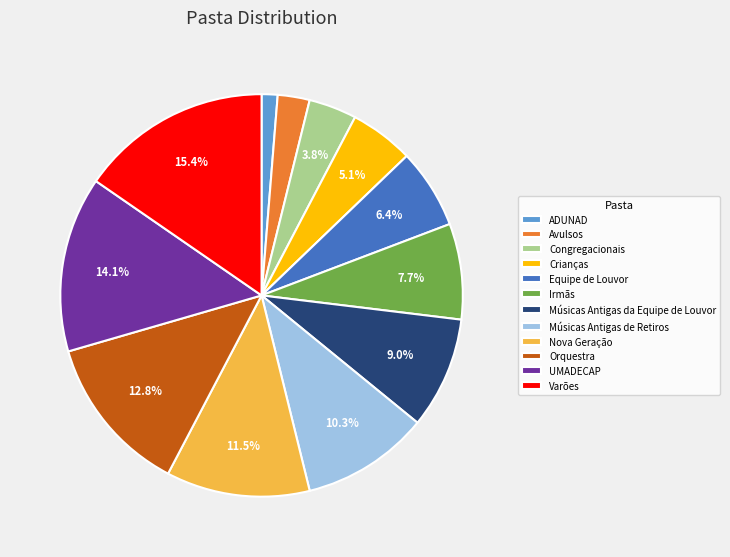

Count the number of slices in the pie.

12